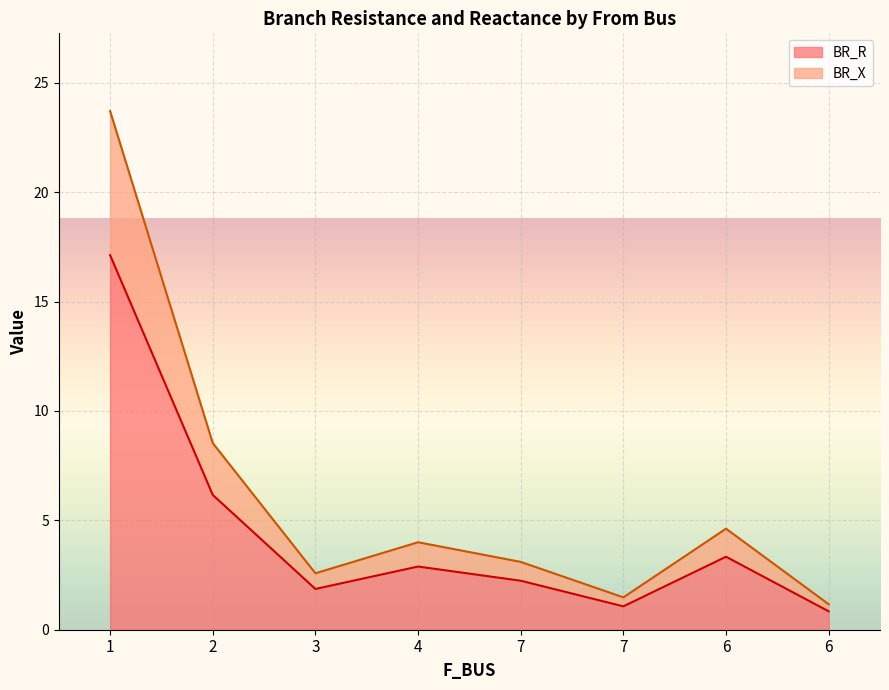

What is the difference between the maximum and minimum values in the BR_X series?

22.5